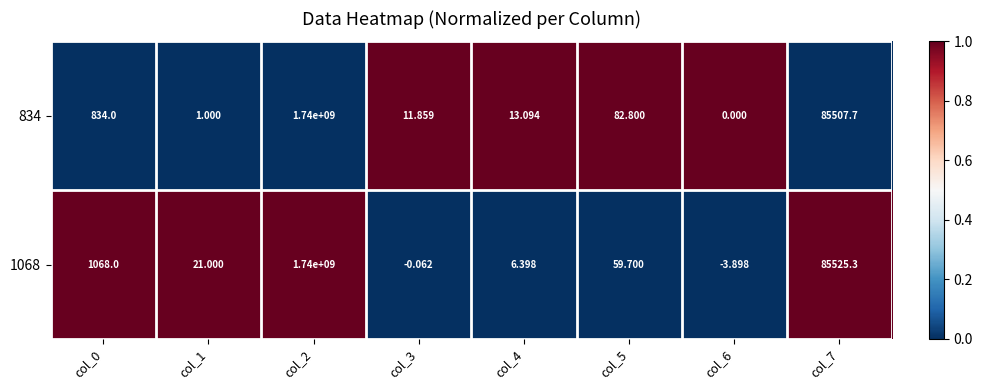

Is the value of 1068 at col_0 greater than the value of 834 at col_6?

Yes